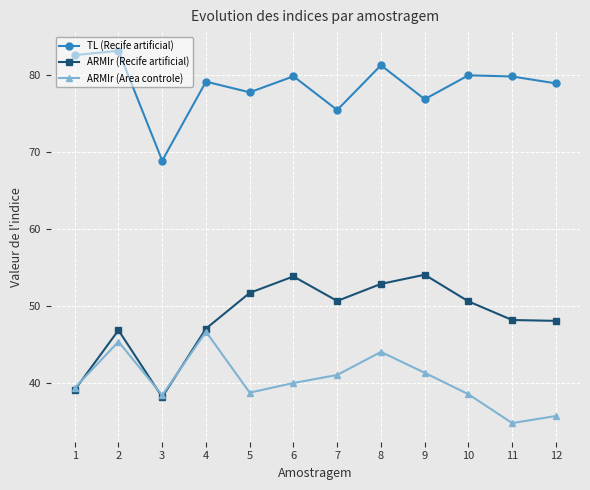

What is the difference between the maximum and second lowest values in the TL (Recife artificial) series?

7.7